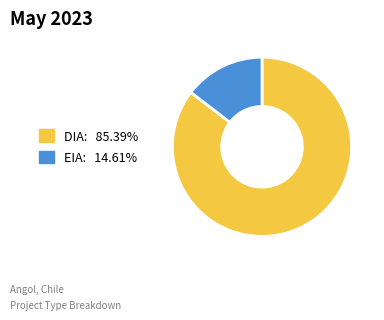

What is the ratio of the value at EIA to the value at DIA?

0.2